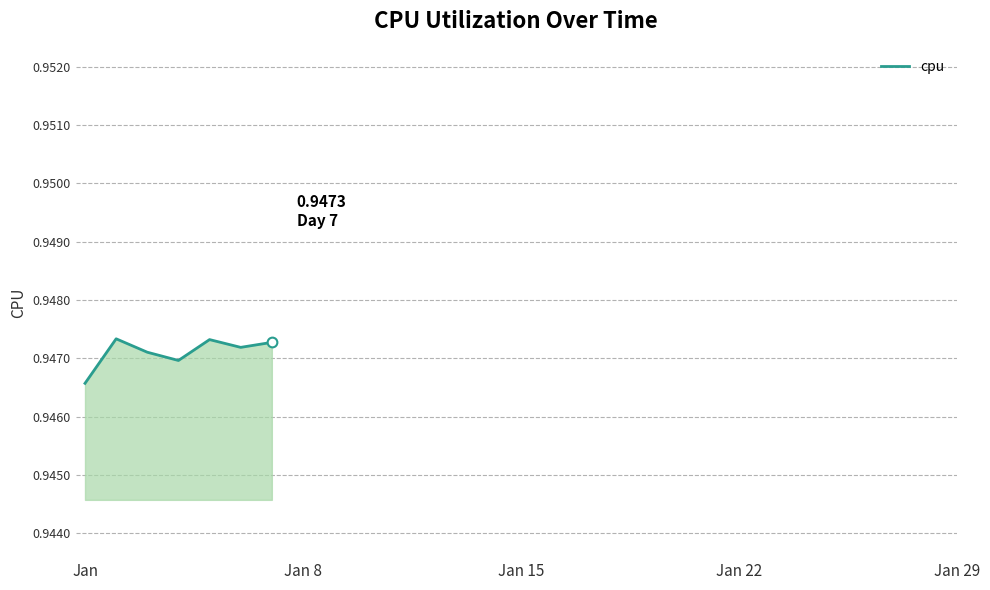

True or false: there are more than 0 points higher than both neighbors.

True